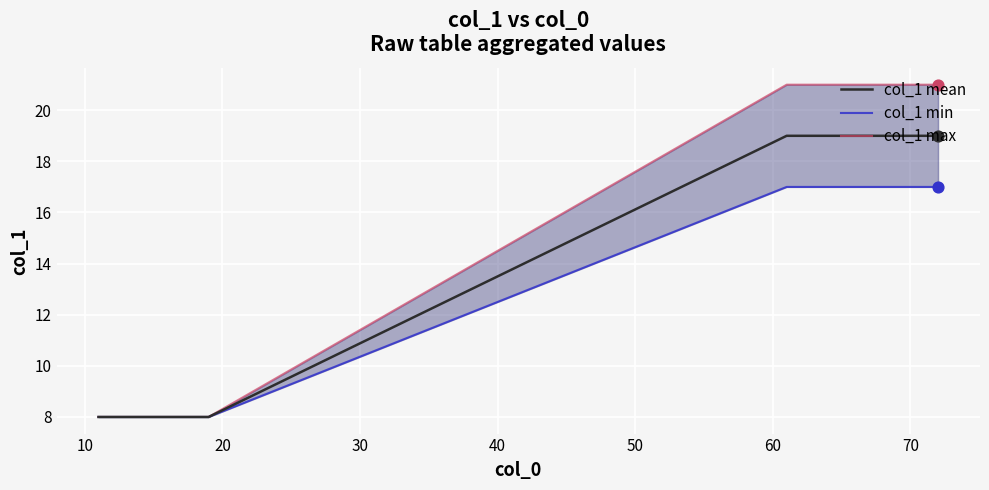

Which series reaches the maximum Y coordinate?

col_1 max